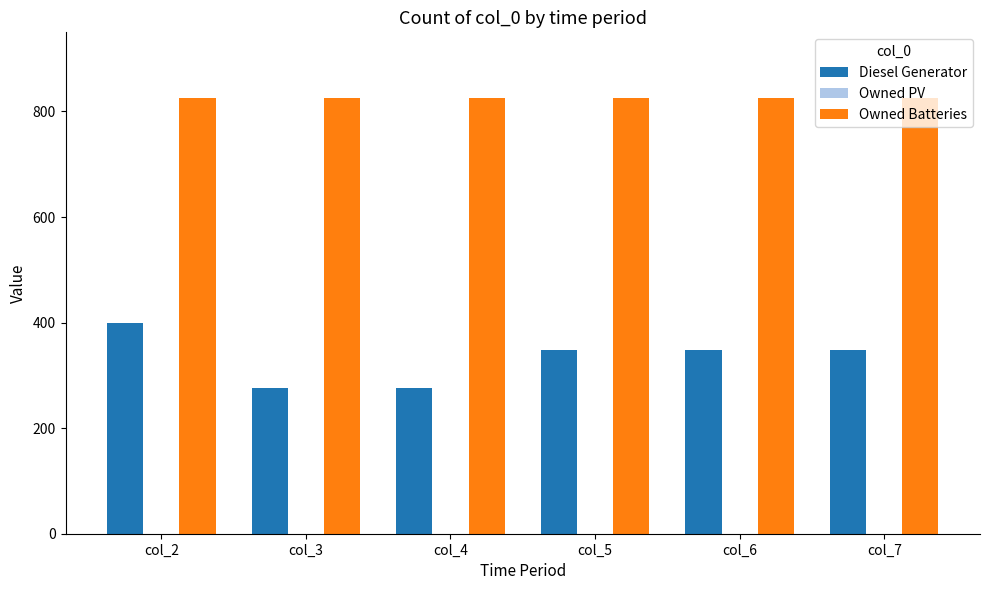

Which series has the largest total across all categories?

Owned Batteries